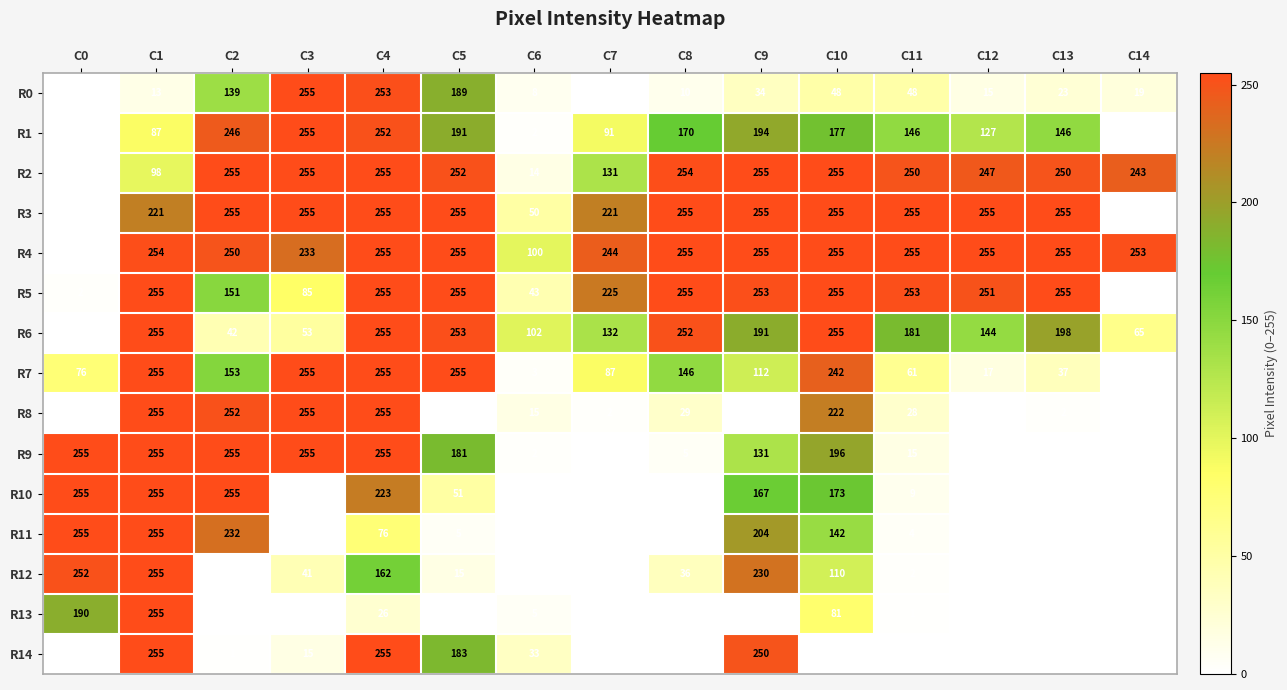

True or false: R1 has a value of 170 at C8.

True